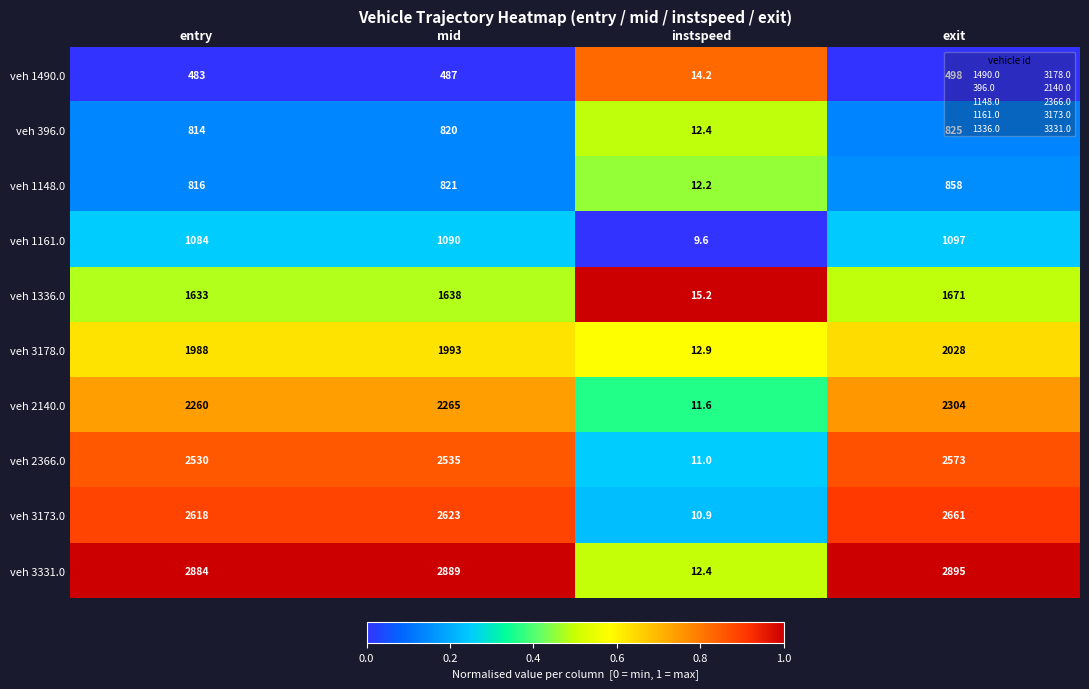

True or false: veh 1336.0 has a value of 1671.0 at exit.

True